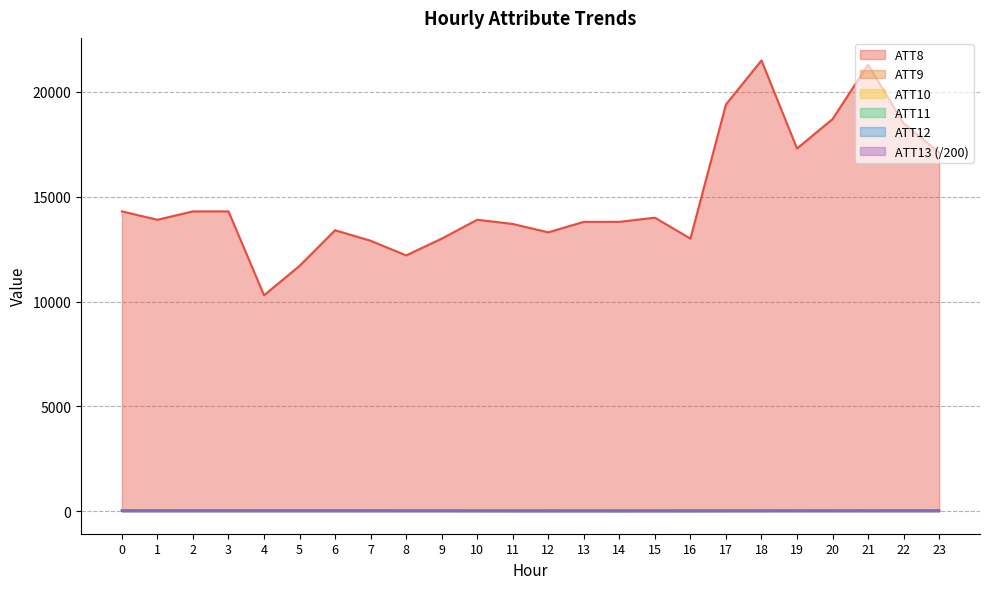

How many interior local valleys does the ATT10 series have?

4